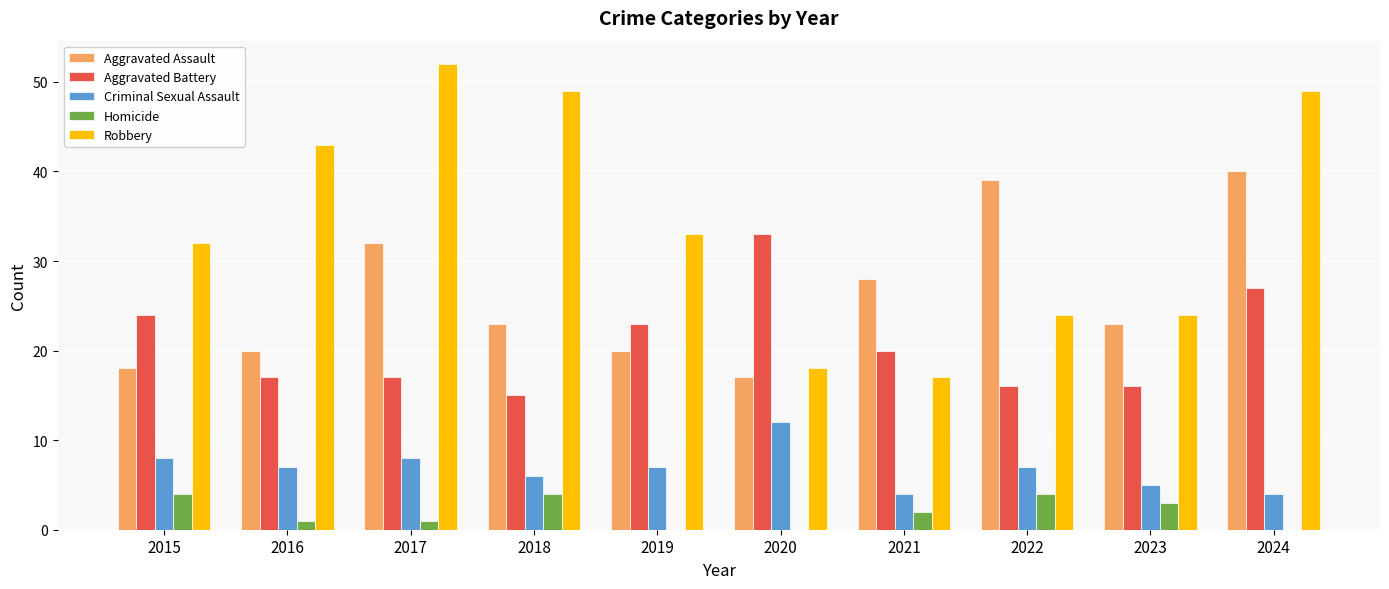

Read the Criminal Sexual Assault value at 2018.

6